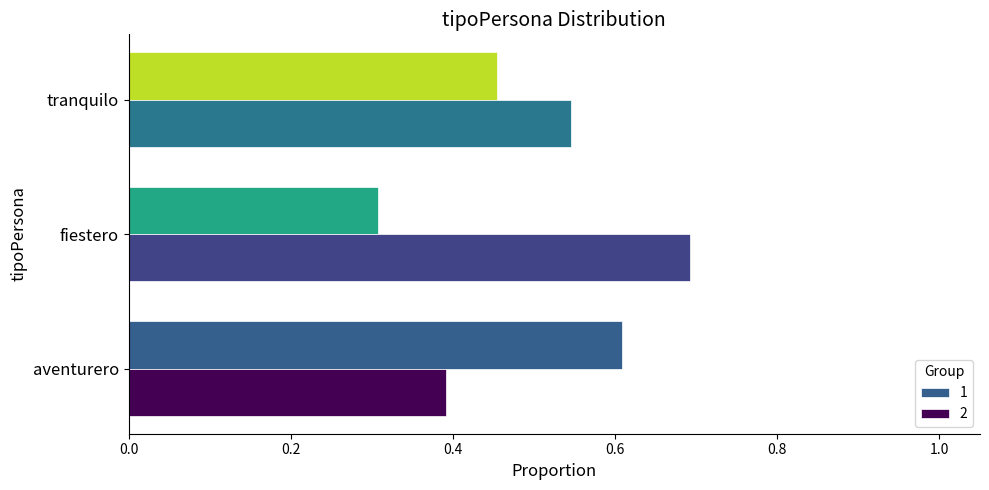

Rank the categories by 1 value from lowest to highest.

fiestero, tranquilo, aventurero